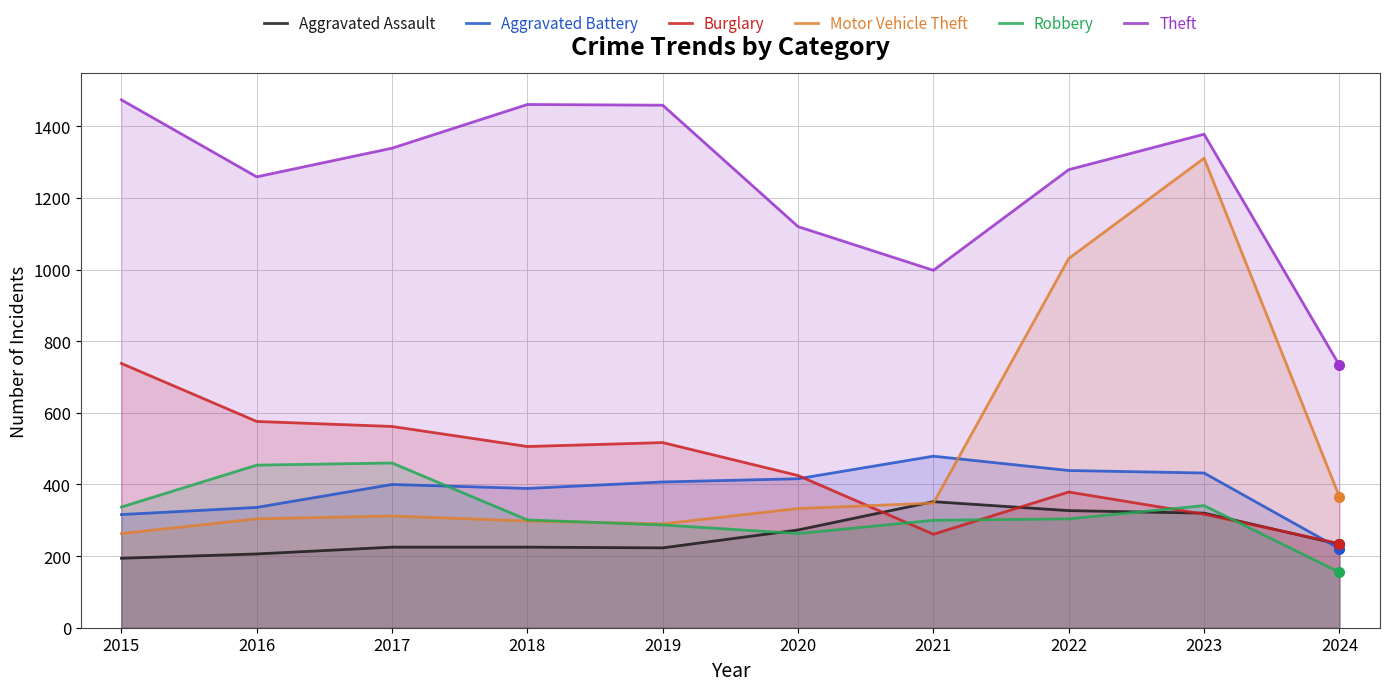

How many series are shown in this chart?

6